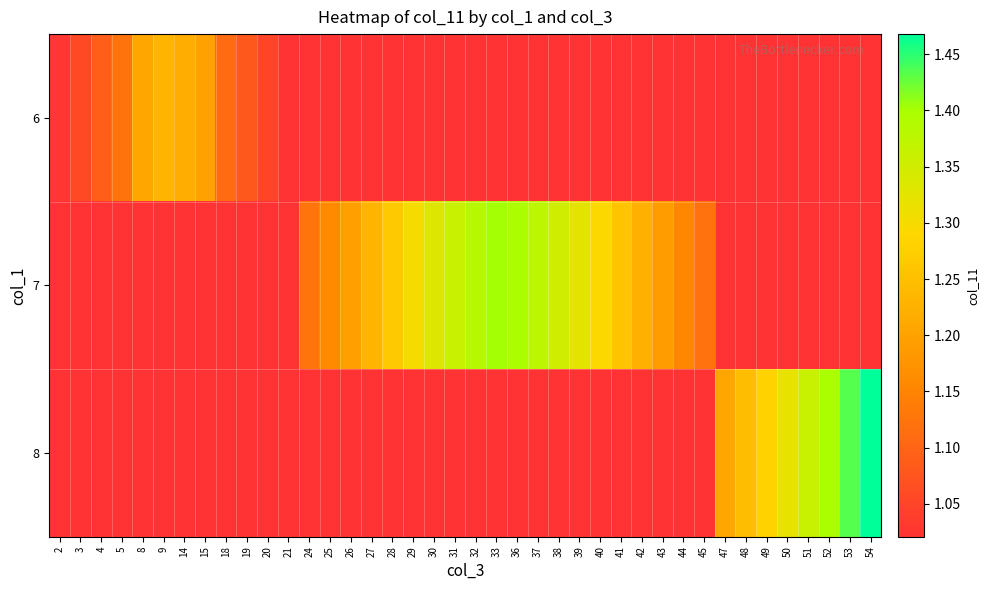

What is the smallest value displayed?

1.0